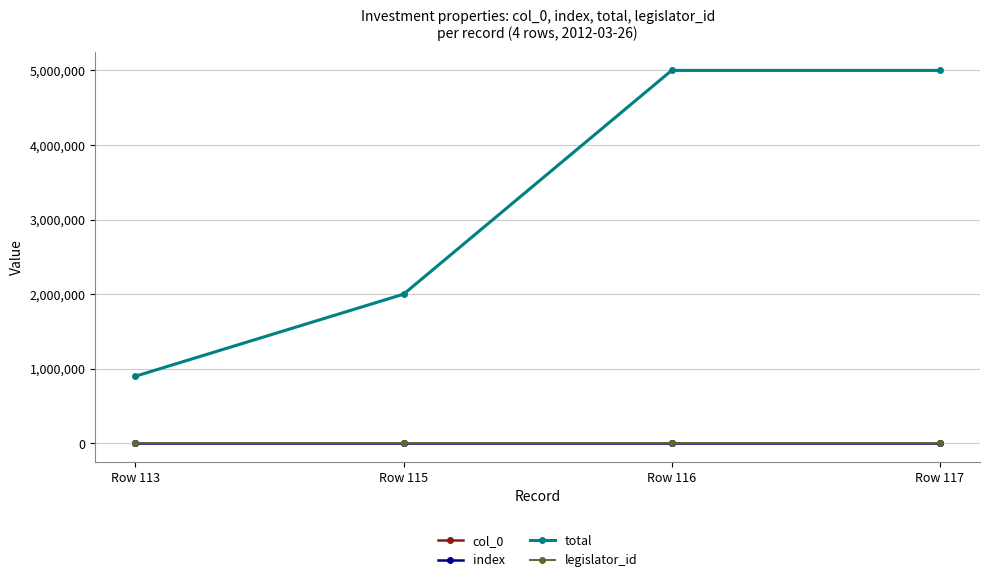

Count the index values in the range 115 to 117.

3